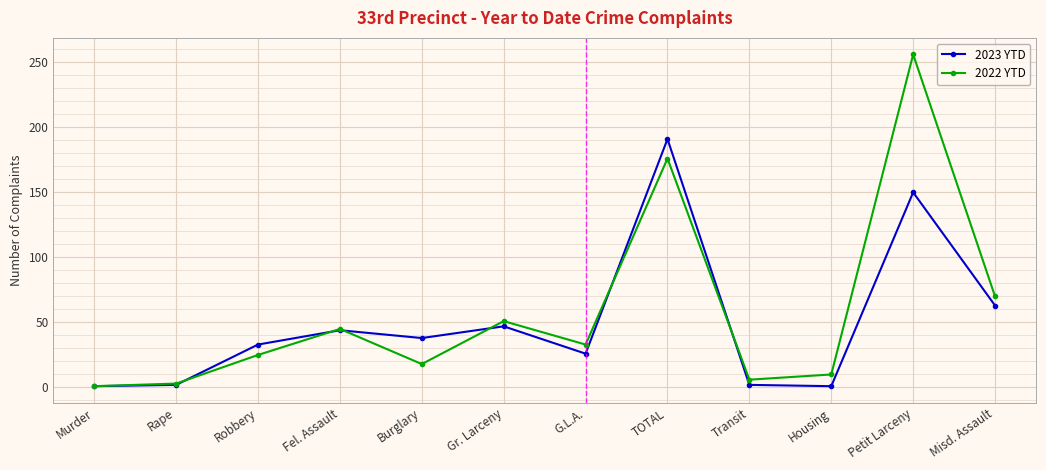

How many lines are shown in the chart?

2